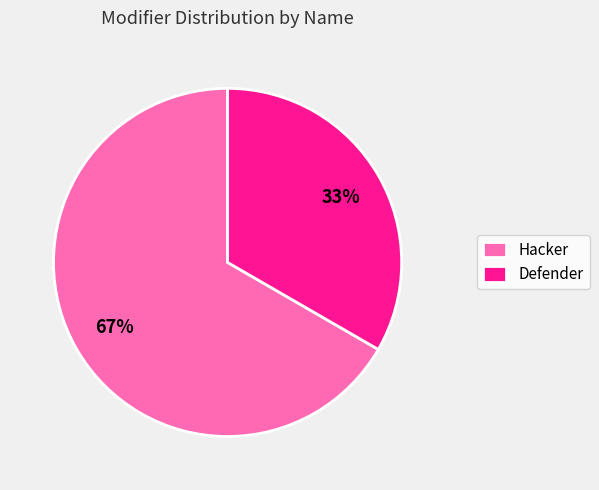

Which has a higher value, Hacker or Defender?

Hacker